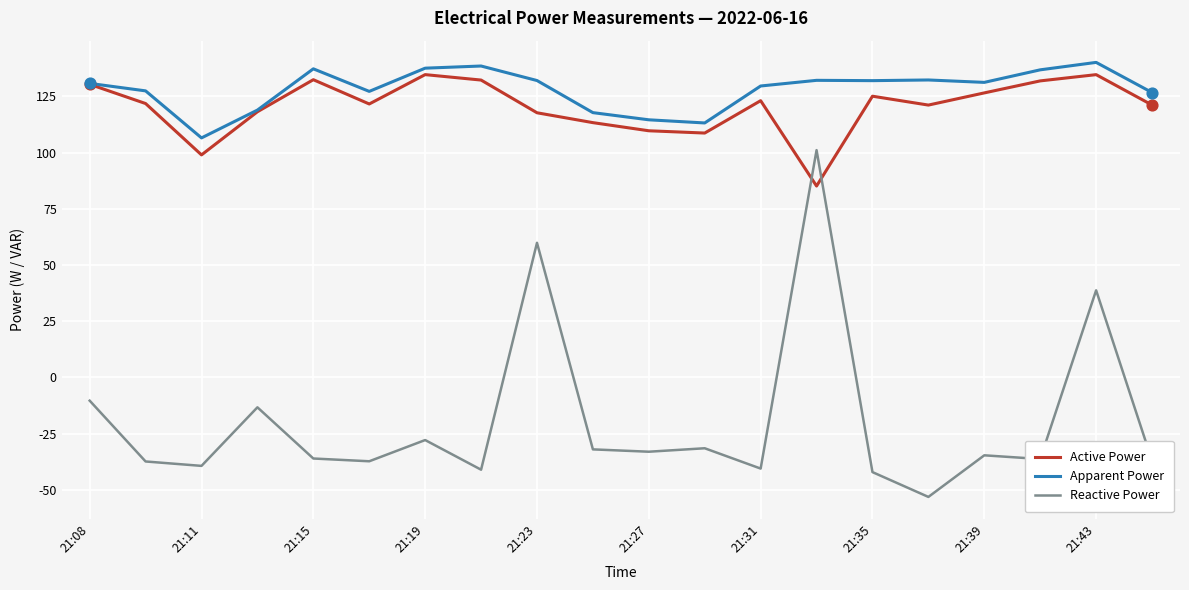

What is the minimum value for Active Power?

85.1